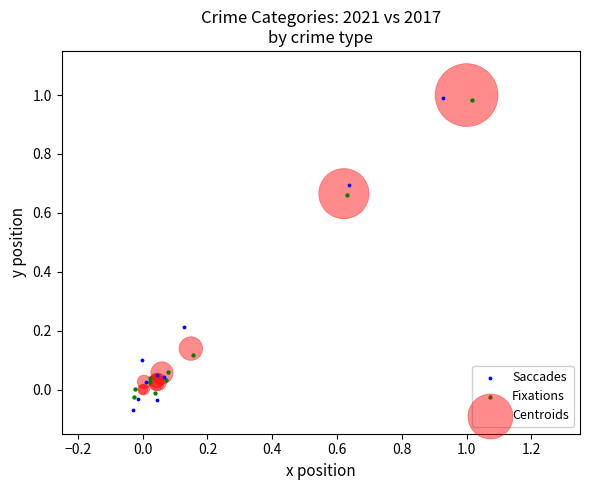

Which series contains the lowest Y value?

Saccades